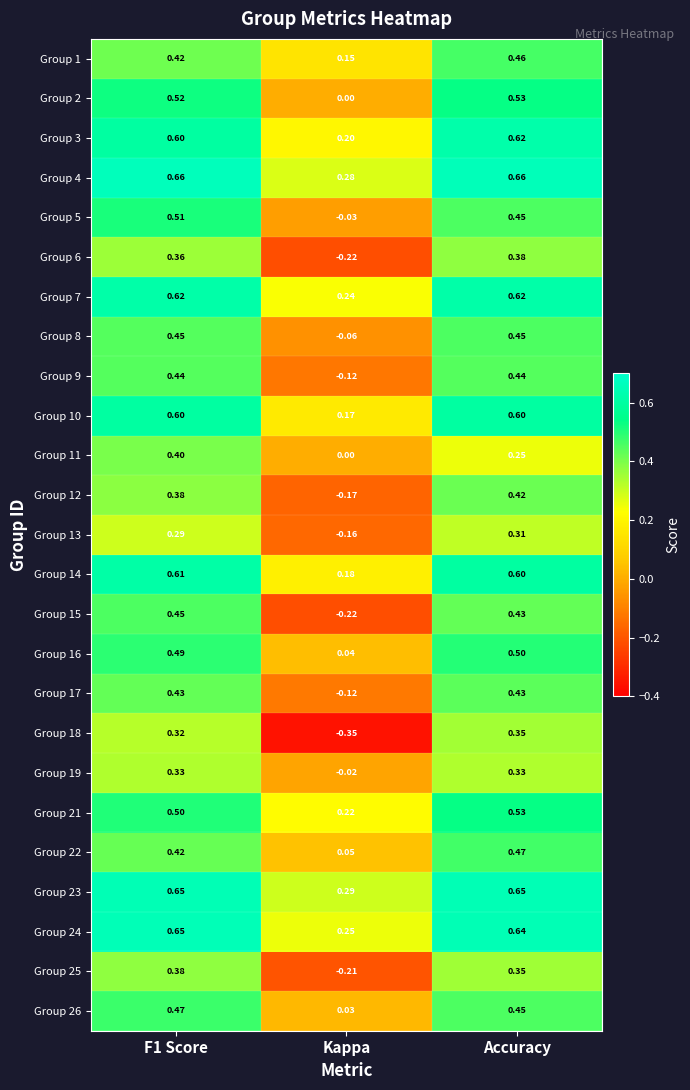

Which series has the largest total across all categories?

Group 4